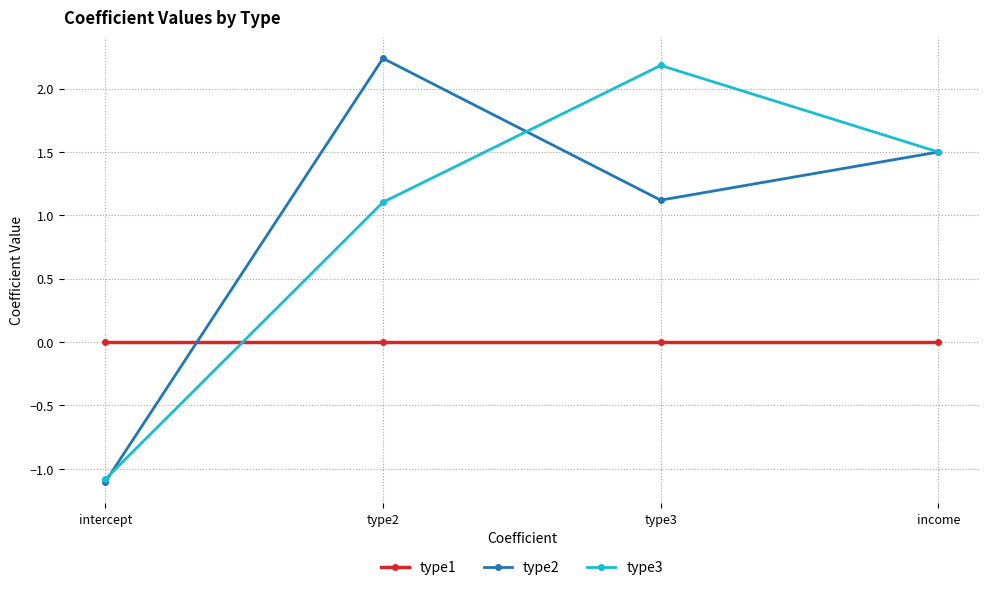

List the labels in order of type3 value, smallest first.

intercept, type2, income, type3